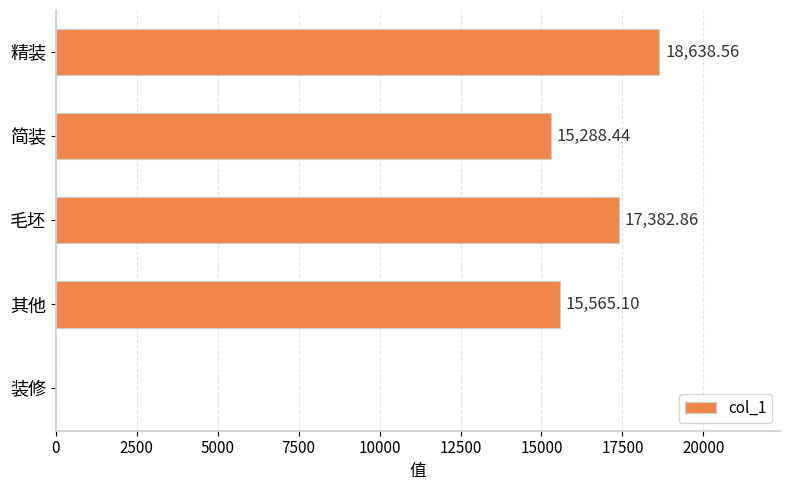

What is the sum of all values?

66875.0